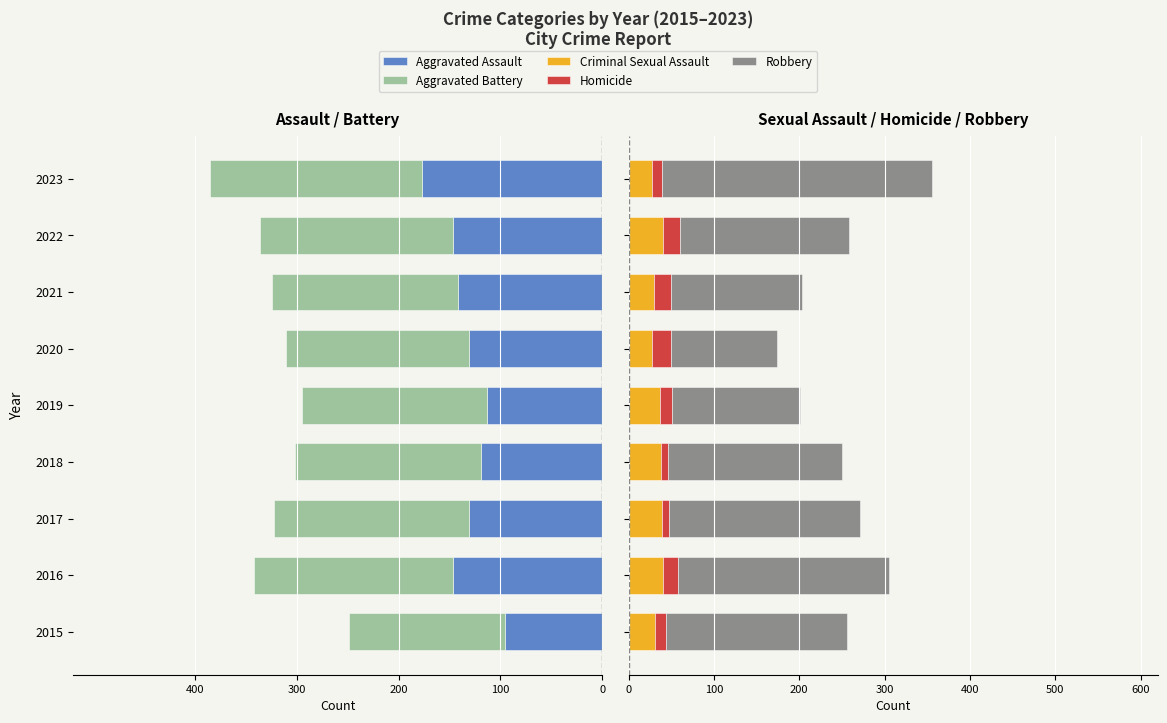

What is the difference between the second highest and second lowest values in the Robbery series?

97